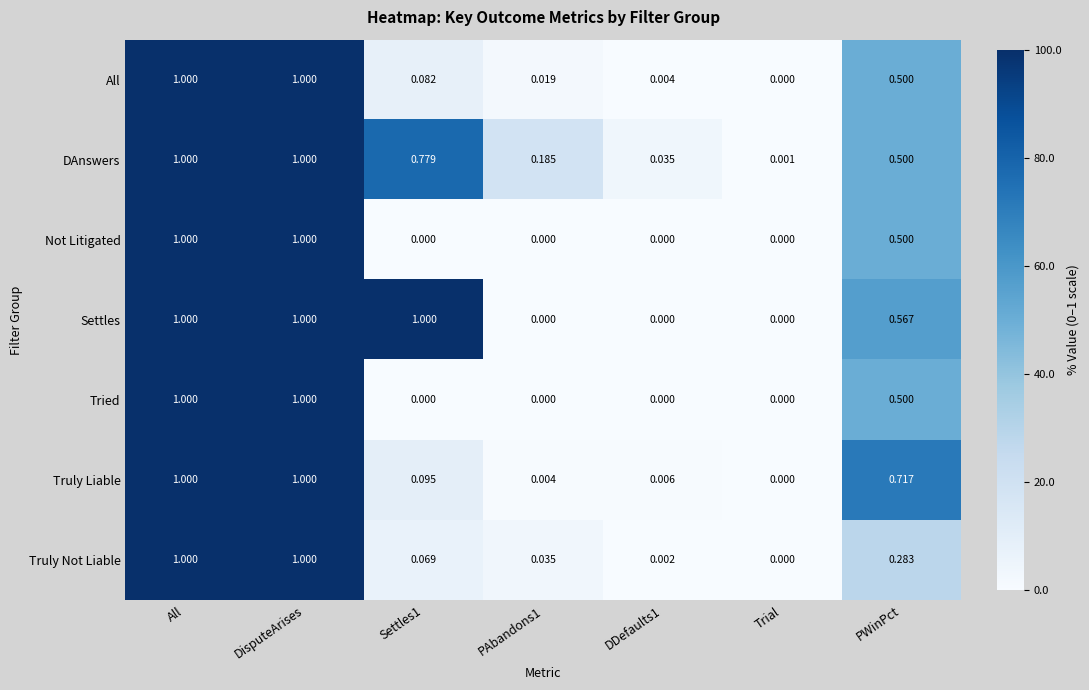

Is the value of Tried at DDefaults1 greater than the value of All at PWinPct?

No